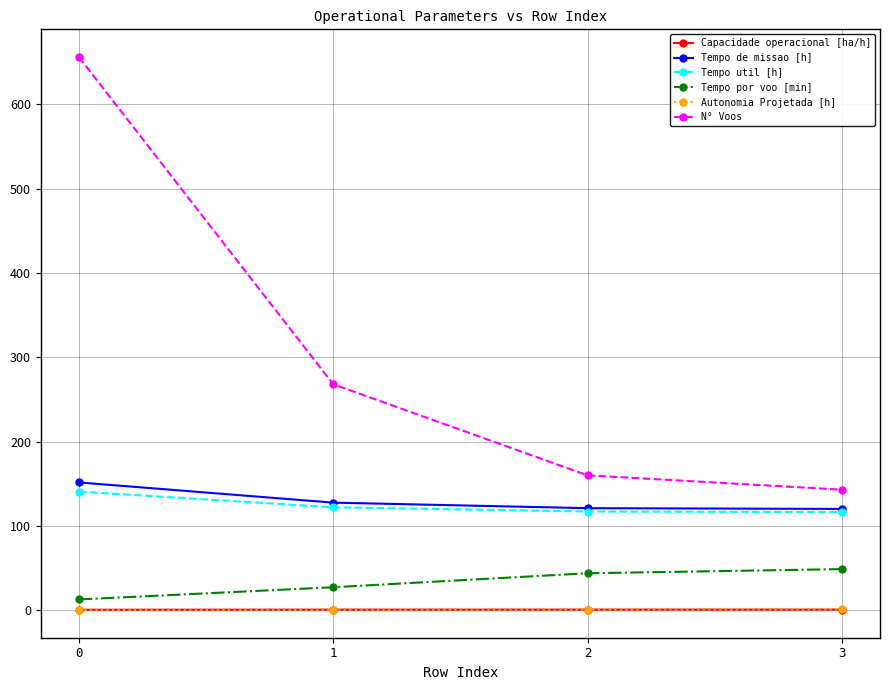

True or false: Capacidade operacional [ha/h] and N° Voos intersect in this chart.

False